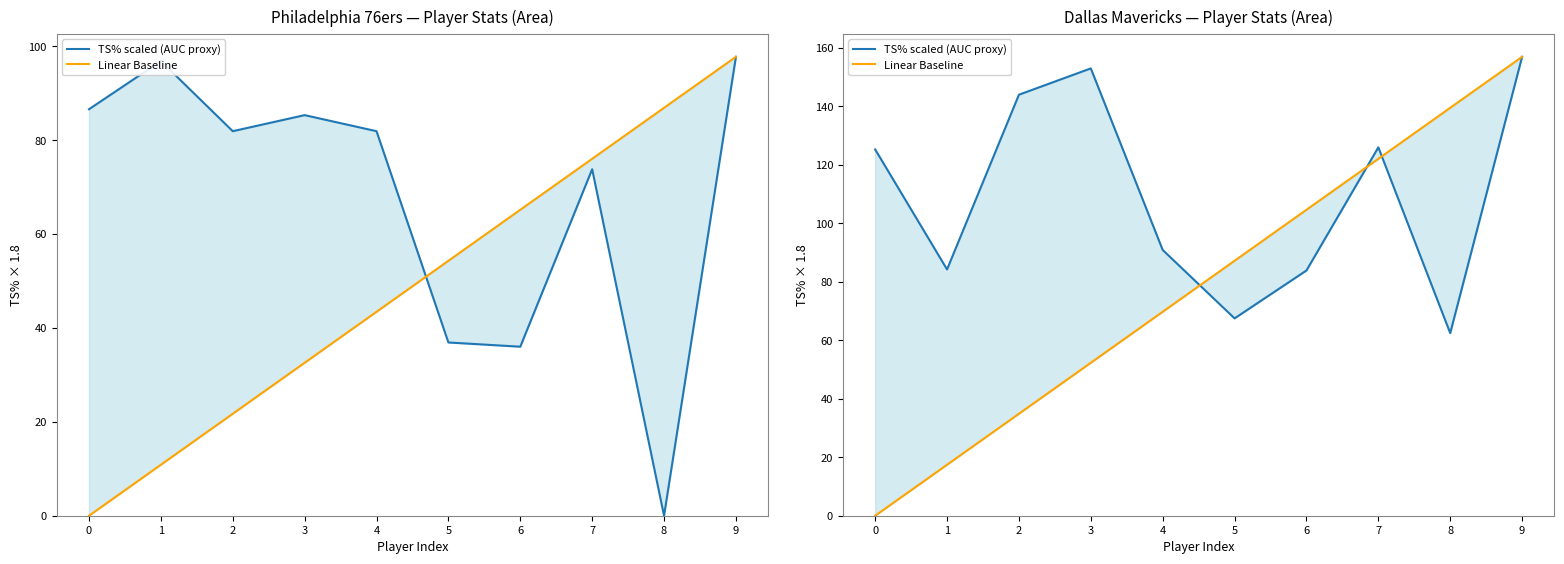

Between which two adjacent categories do TS% scaled (AUC proxy) and Linear Baseline first intersect?

4 and 5